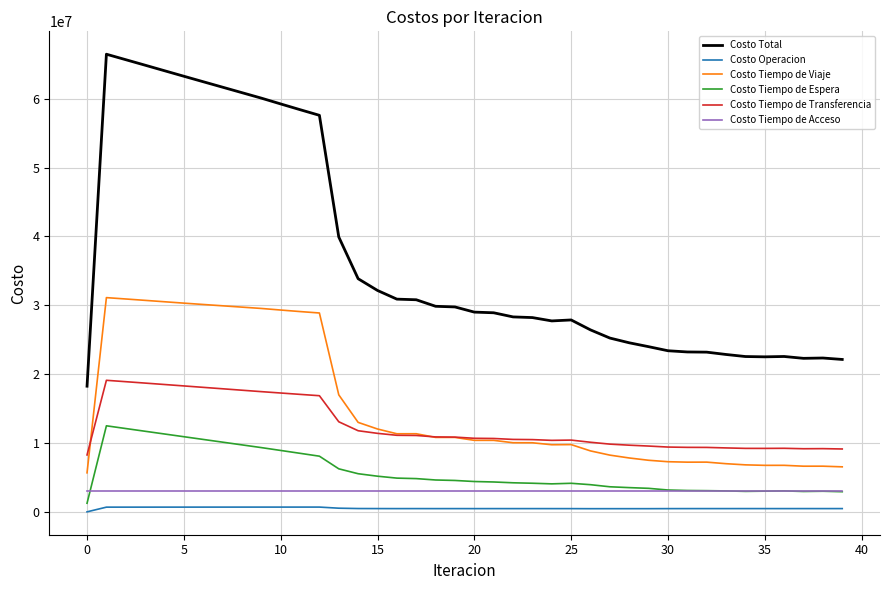

Which series has the largest total across all categories?

Costo Total